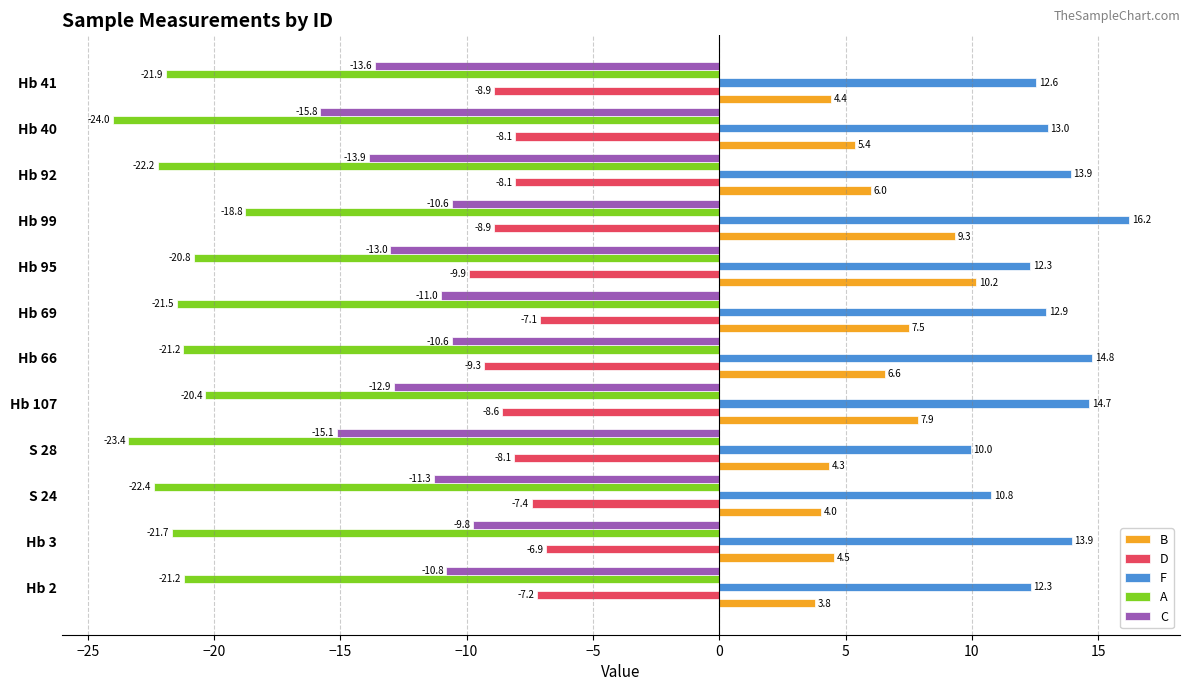

The value of C at Hb 92 is -23.9. True or false?

False